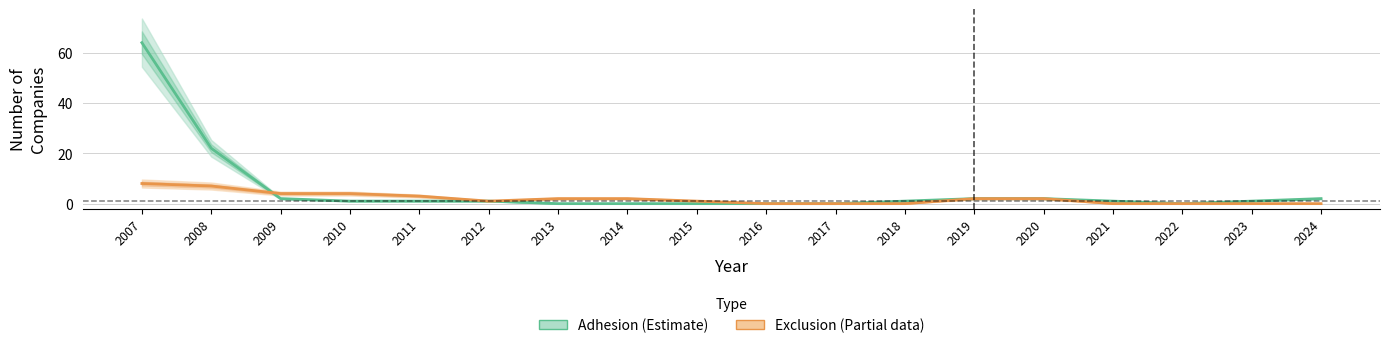

Which series changed the most between 2014 and 2019?

Adhesion (Estimate)